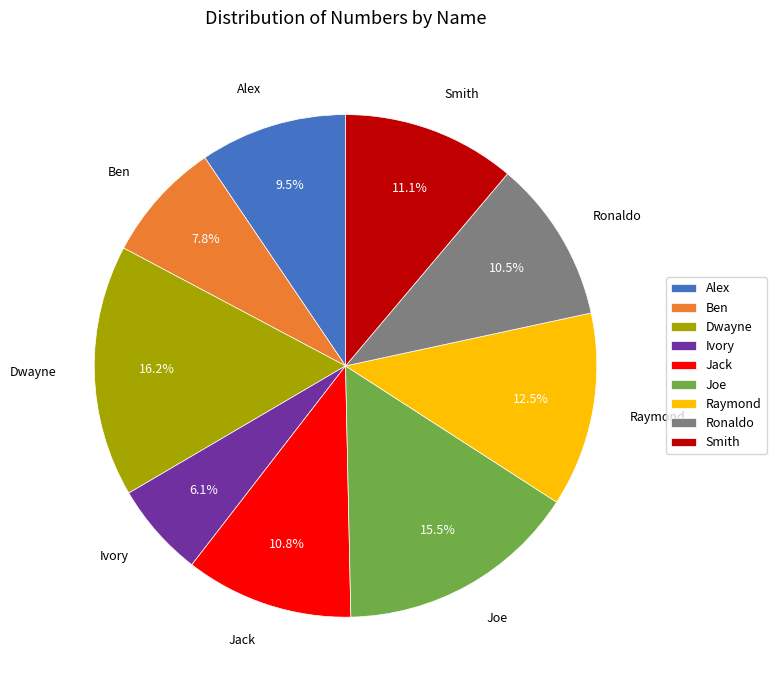

To the nearest percent, what is the average slice percentage?

11%